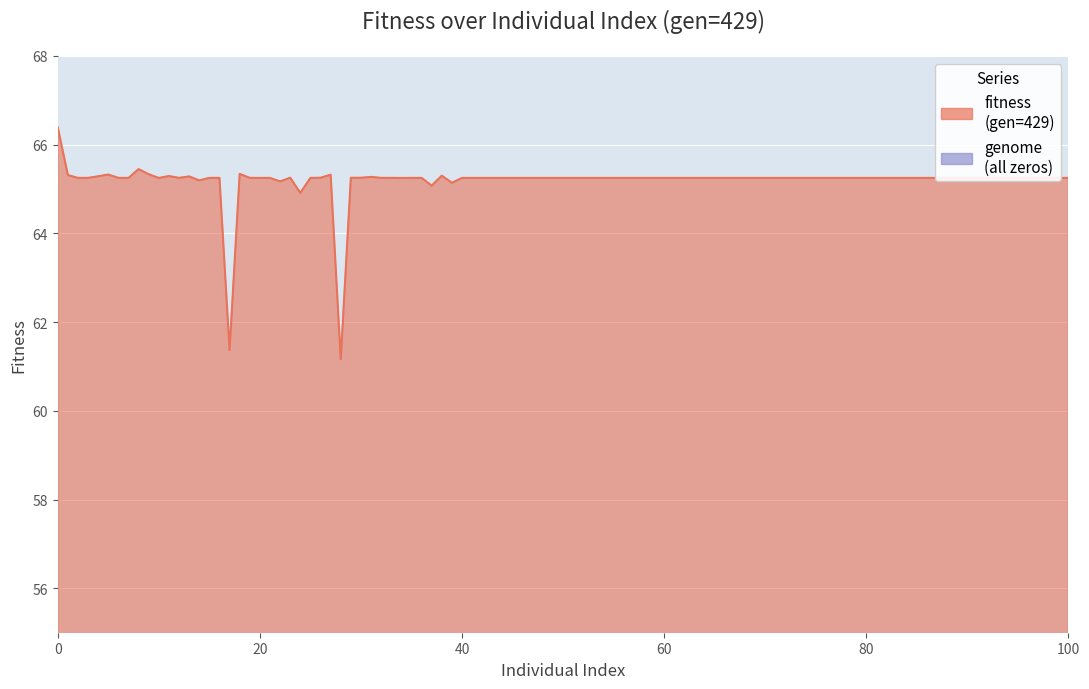

Reading left to right, extract all data points from this chart.

fitness: 0=66.4	5=65.3	10=65.2	15=65.3	20=65.2	25=65.2	30=65.3	35=65.3	40=65.3	45=65.2	50=65.2	55=65.2	60=65.3	65=65.2	70=65.3	75=65.3	80=65.2	85=65.3	90=65.2	95=65.3	100=65.2
genome: 0=0.0	5=0.0	10=0.0	15=0.0	20=0.0	25=0.0	30=0.0	35=0.0	40=0.0	45=0.0	50=0.0	55=0.0	60=0.0	65=0.0	70=0.0	75=0.0	80=0.0	85=0.0	90=0.0	95=0.0	100=0.0